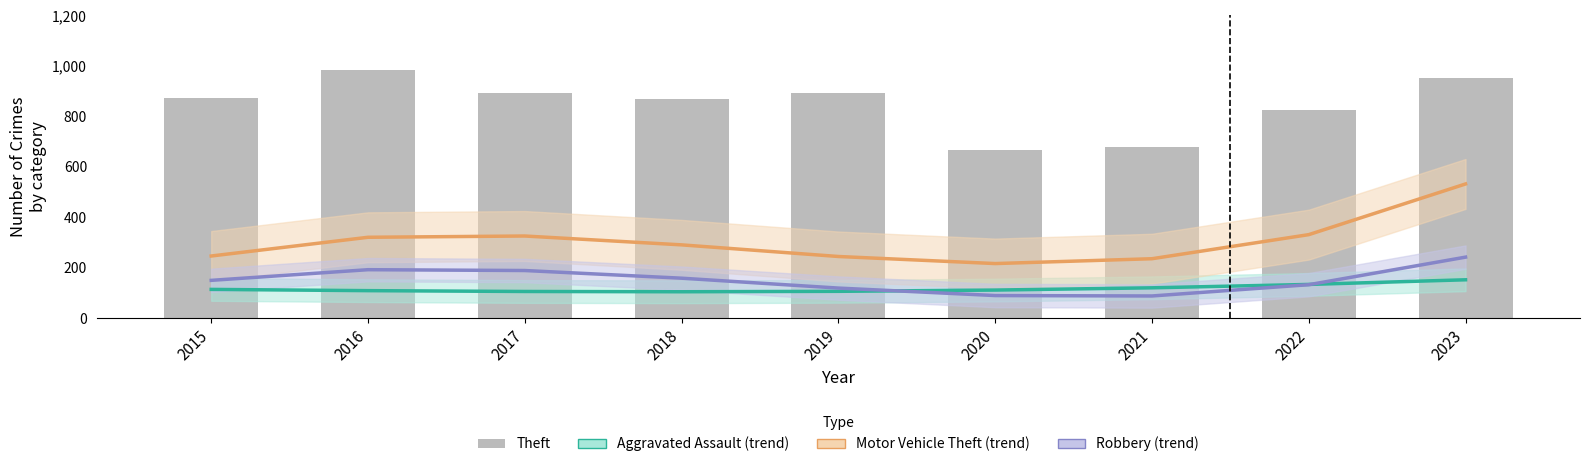

What is the approximate value of Aggravated Assault at 2021?

121.3